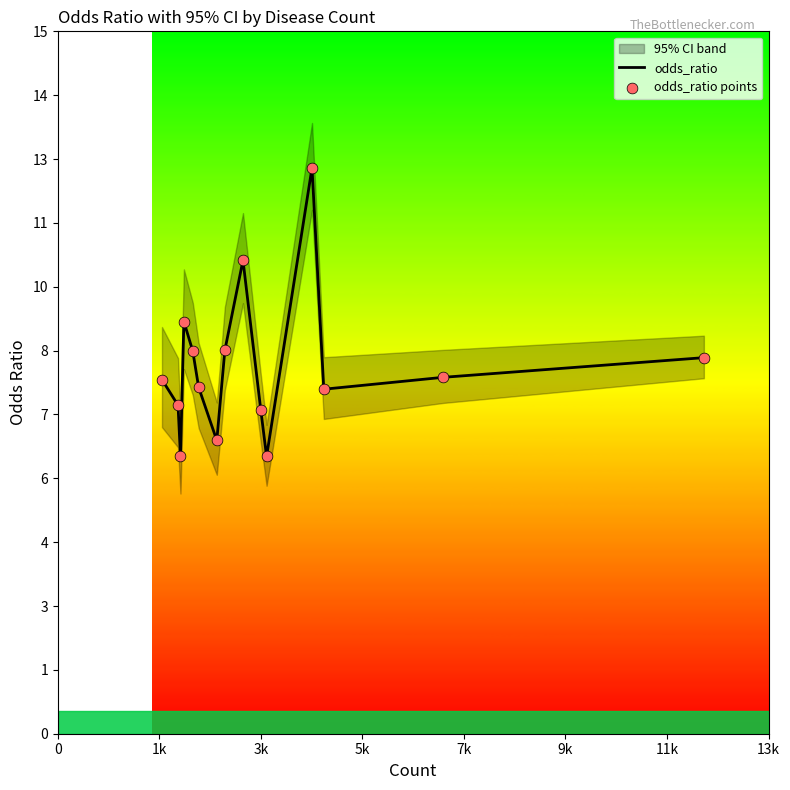

Which series contains the lowest Y value?

odds_ratio